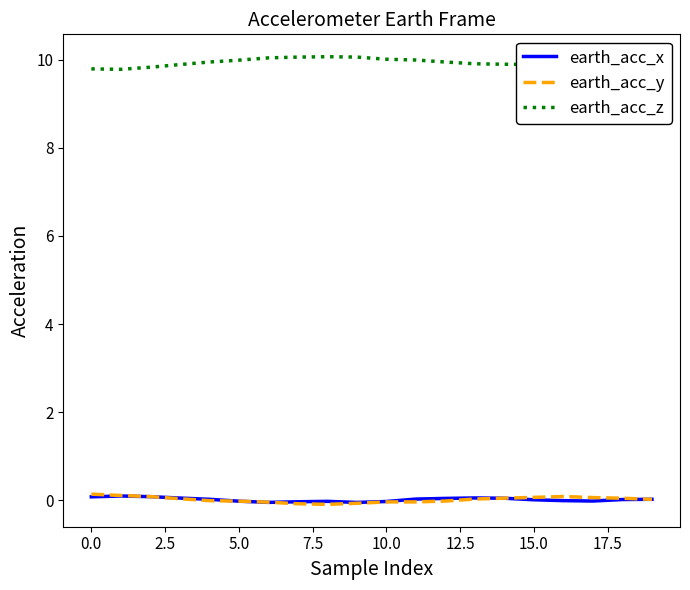

What is the maximum value for earth_acc_z?

10.1